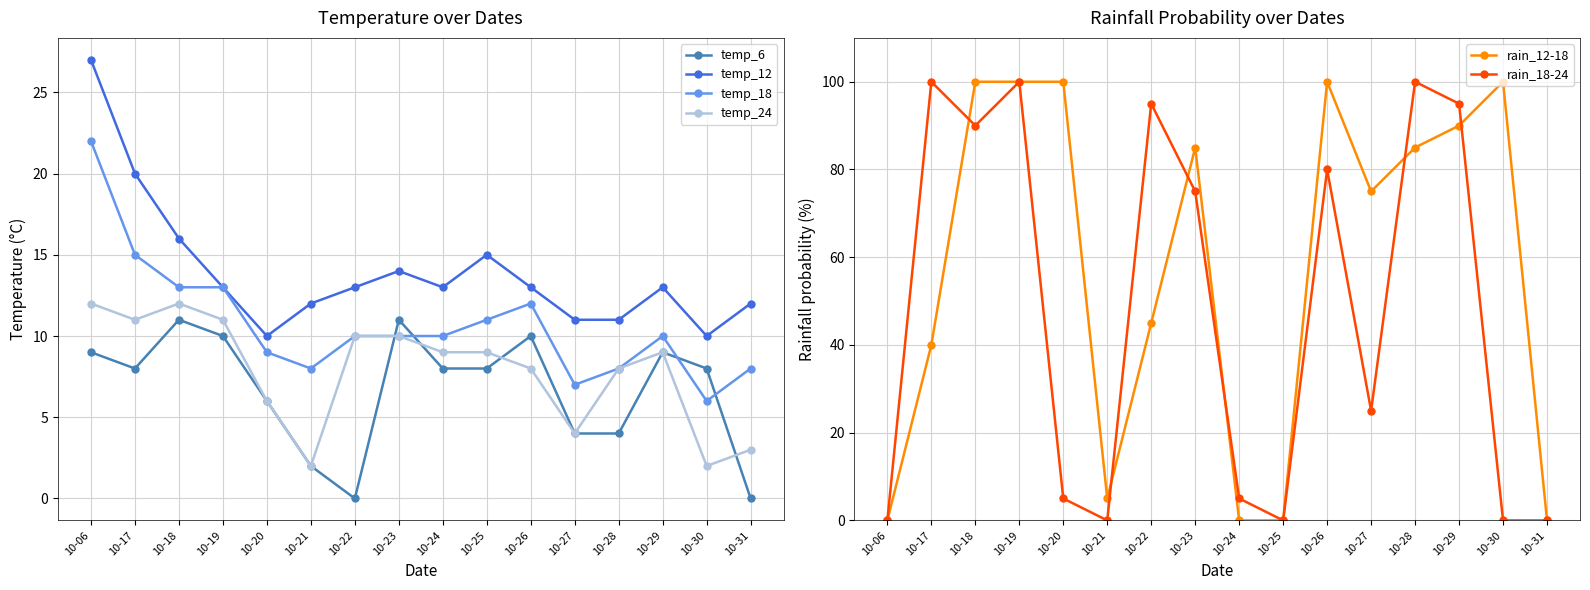

Which series has the largest total across all categories?

rain_12-18